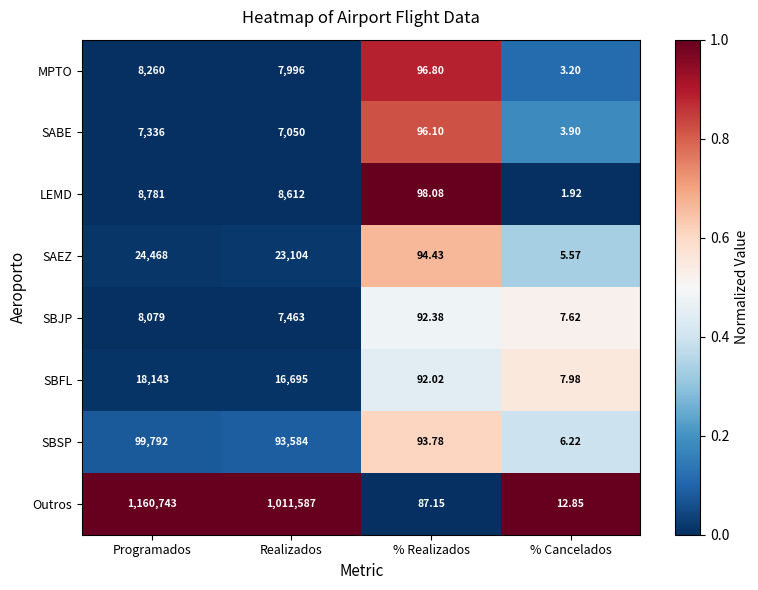

Between Programados and Realizados, which series saw the biggest shift?

Outros